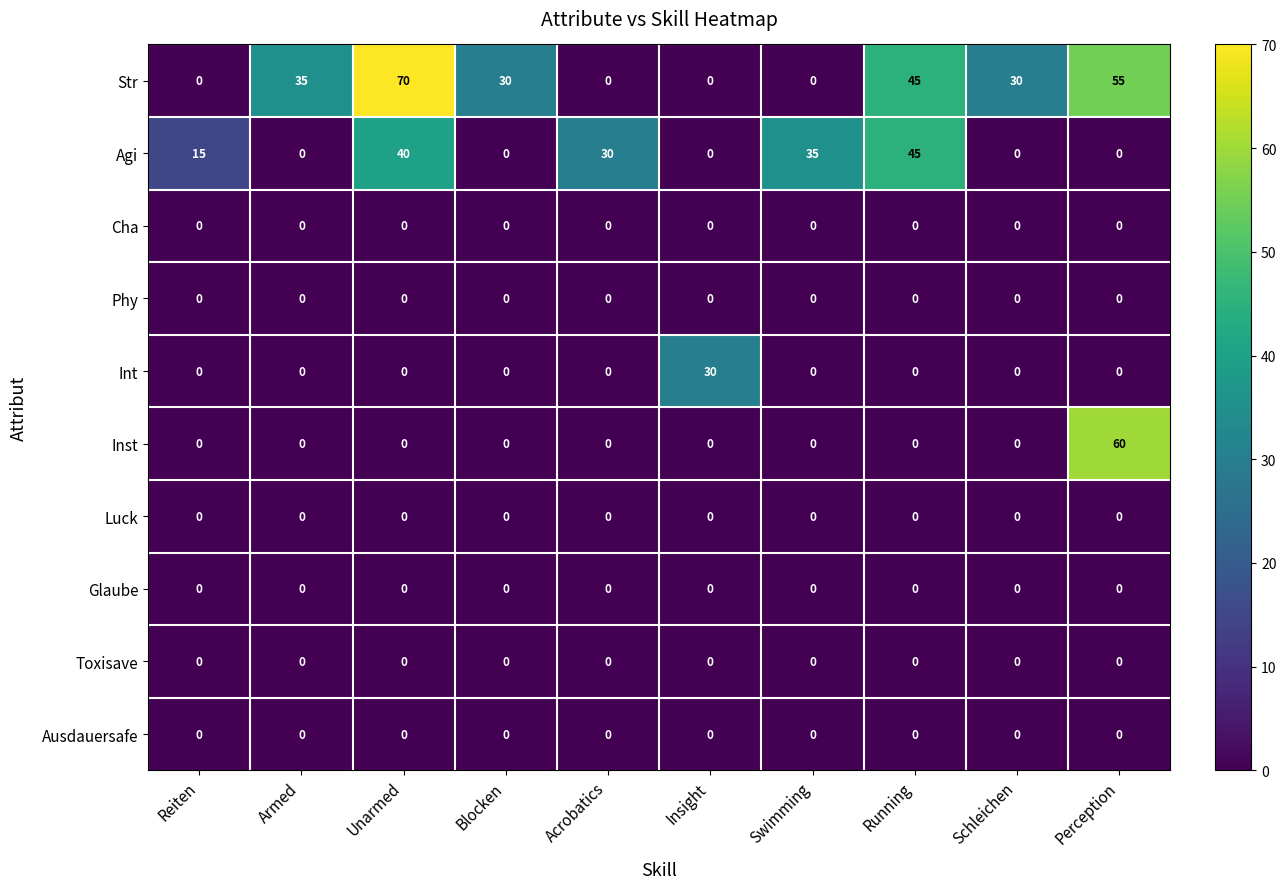

Which series has the largest total across all categories?

Str